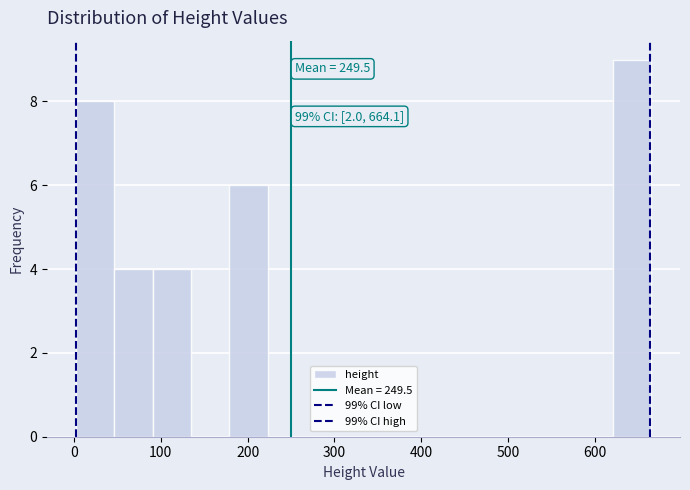

Over which range of the x-axis is the bar tallest?

620 to 670